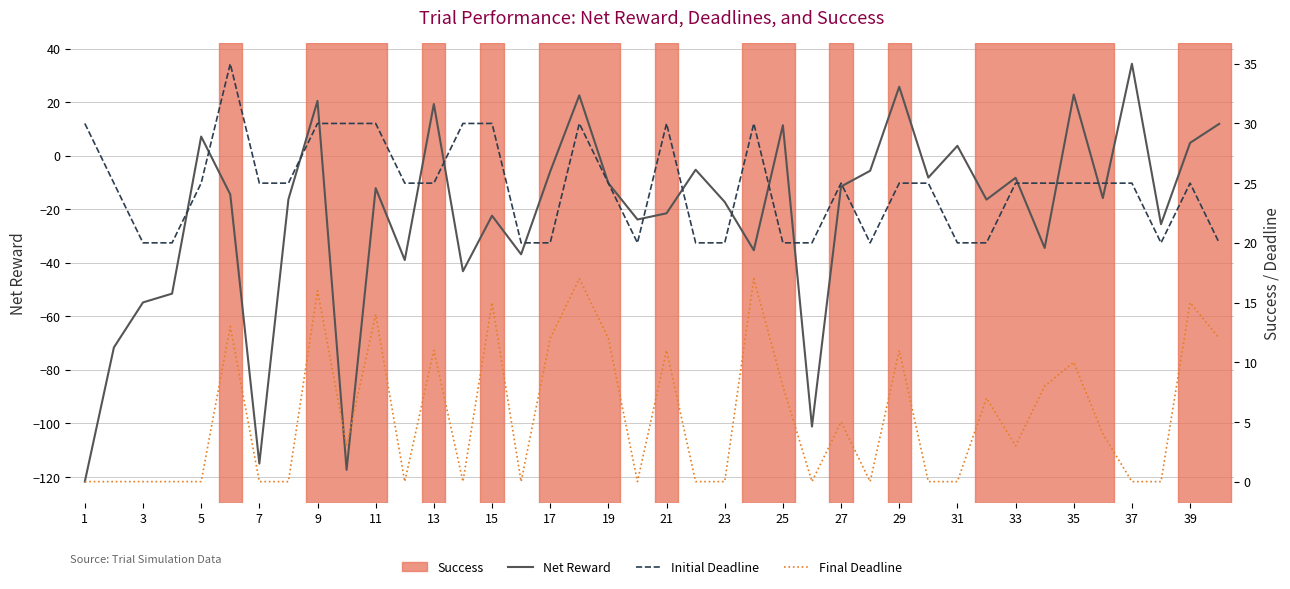

Reading right to left, what are all the values shown in this chart?

Net Reward: 11.9	4.8	-25.6	34.3	-15.8	22.8	-34.5	-8.3	-16.4	3.7	-8.2	25.7	-5.6	-11.5	-101.2	11.4	-35.3	-17.3	-5.3	-21.5	-23.8	-10.3	22.5	-5.9	-36.8	-22.4	-43.2	19.3	-39.0	-12.1	-117.3	20.5	-16.3	-115.0	-14.5	7.1	-51.5	-54.8	-71.6	-121.7
Initial Deadline: 20.0	25.0	20.0	25.0	25.0	25.0	25.0	25.0	20.0	20.0	25.0	25.0	20.0	25.0	20.0	20.0	30.0	20.0	20.0	30.0	20.0	25.0	30.0	20.0	20.0	30.0	30.0	25.0	25.0	30.0	30.0	30.0	25.0	25.0	35.0	25.0	20.0	20.0	25.0	30.0
Final Deadline: 12.0	15.0	0.0	0.0	4.0	10.0	8.0	3.0	7.0	0.0	0.0	11.0	0.0	5.0	0.0	8.0	17.0	0.0	0.0	11.0	0.0	12.0	17.0	12.0	0.0	15.0	0.0	11.0	0.0	14.0	3.0	16.0	0.0	0.0	13.0	0.0	0.0	0.0	0.0	0.0